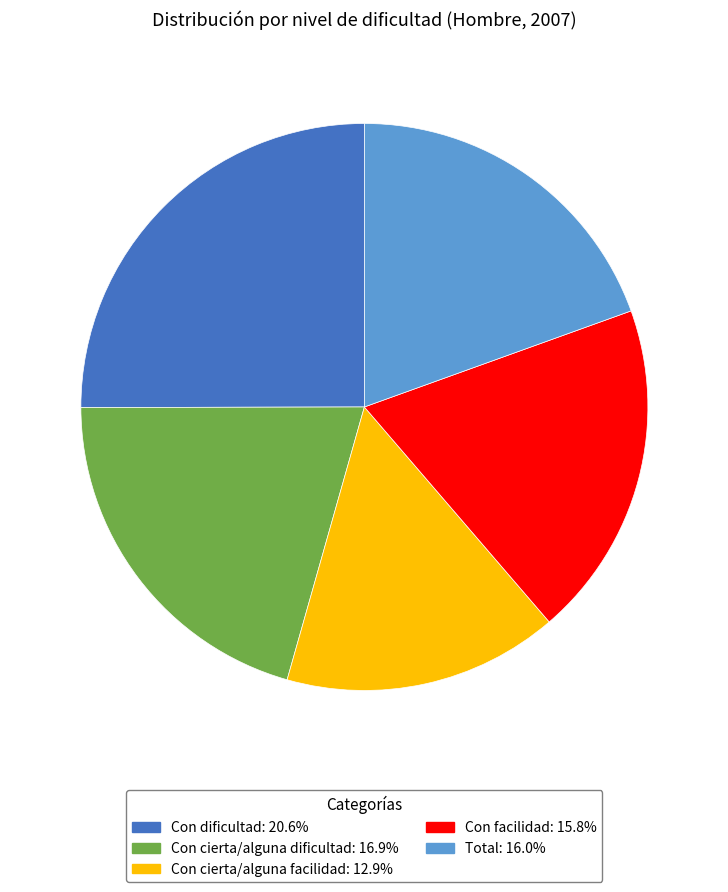

True or false: Total accounts for 31% of the total.

False